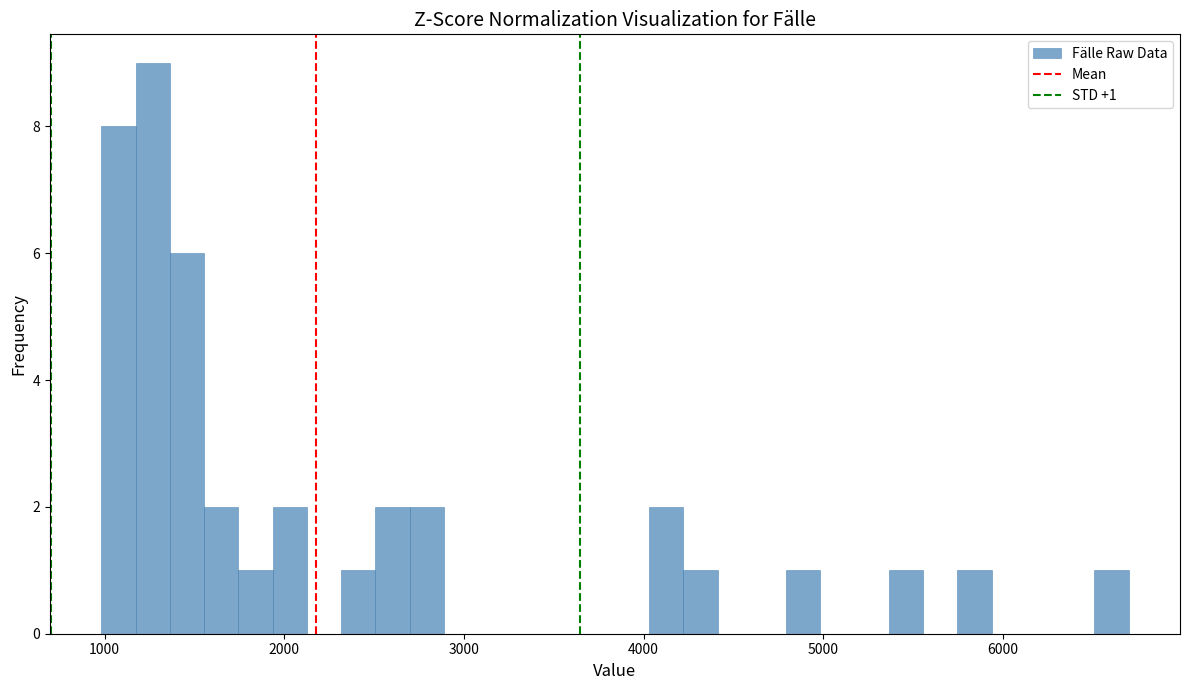

Around what value on the x-axis is the tallest bar? Give the approximate position of its centre, as read against the axis.

1300